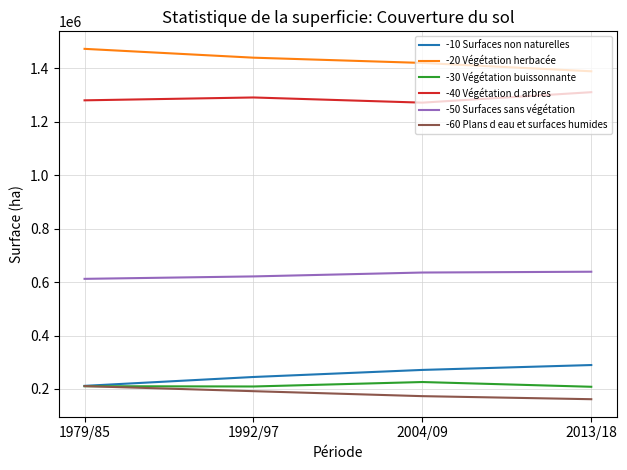

What is the approximate value of -30 Végétation buissonnante at 1992/97, to the nearest 50?

209250